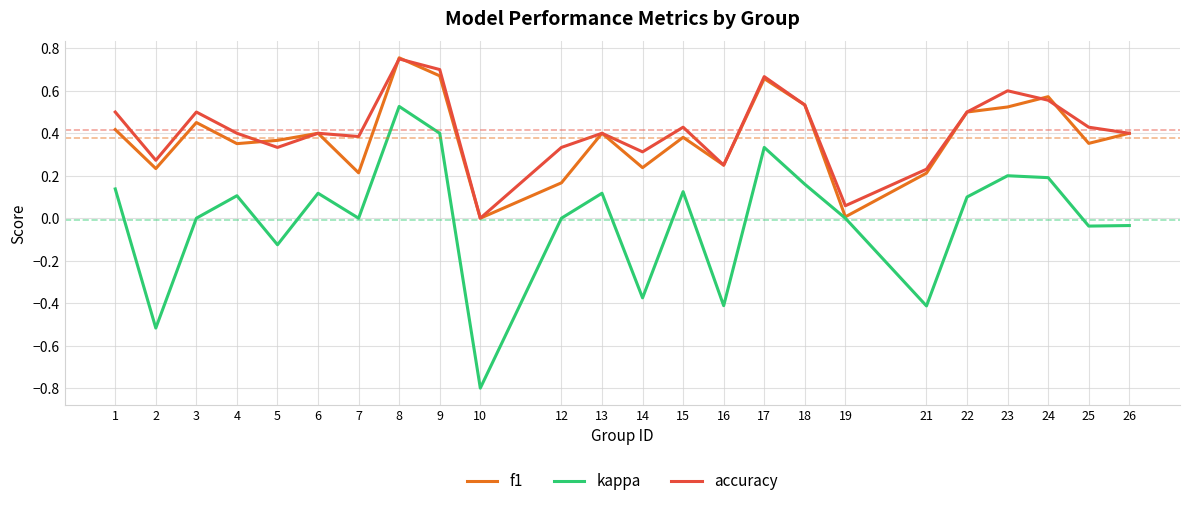

True or false: kappa and accuracy cross at least once.

False